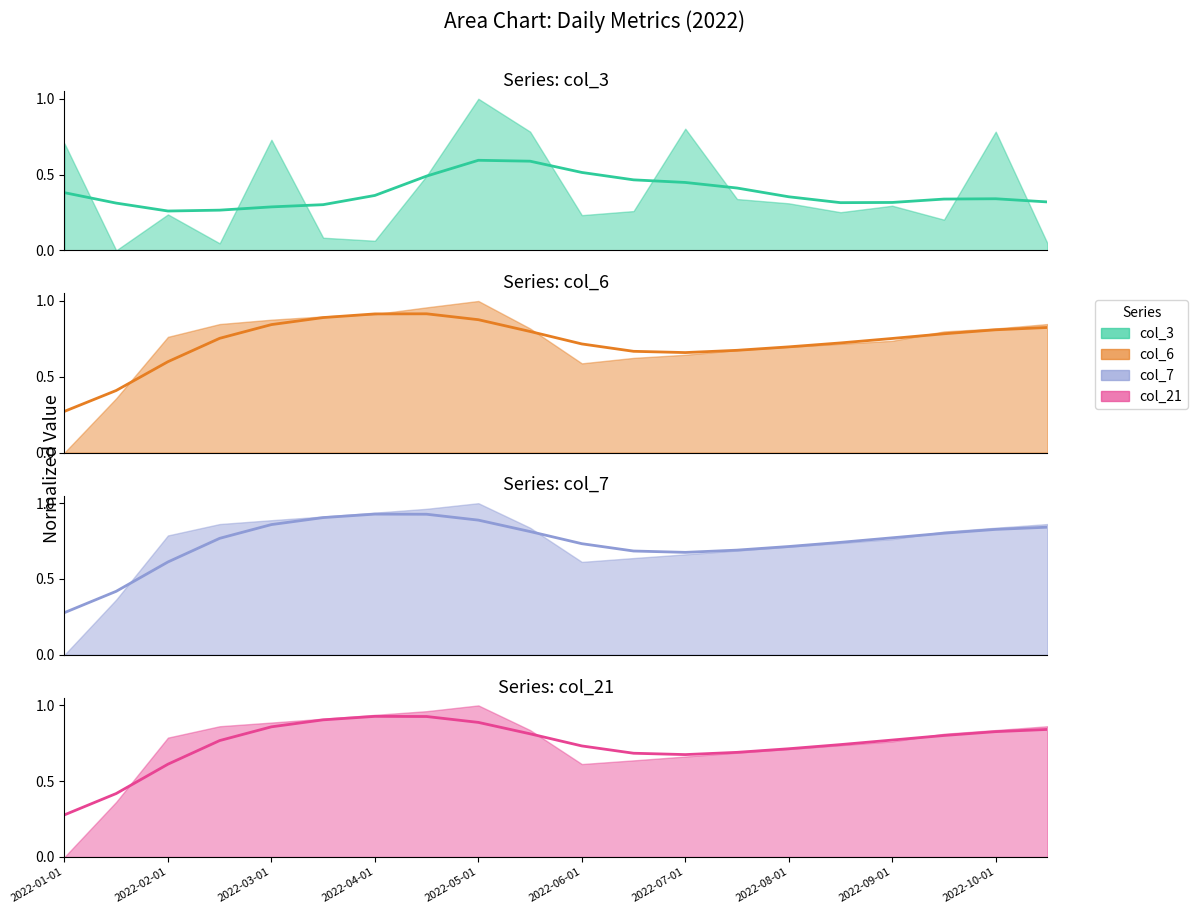

Which series has the largest range (max minus min)?

col_7 (smooth)